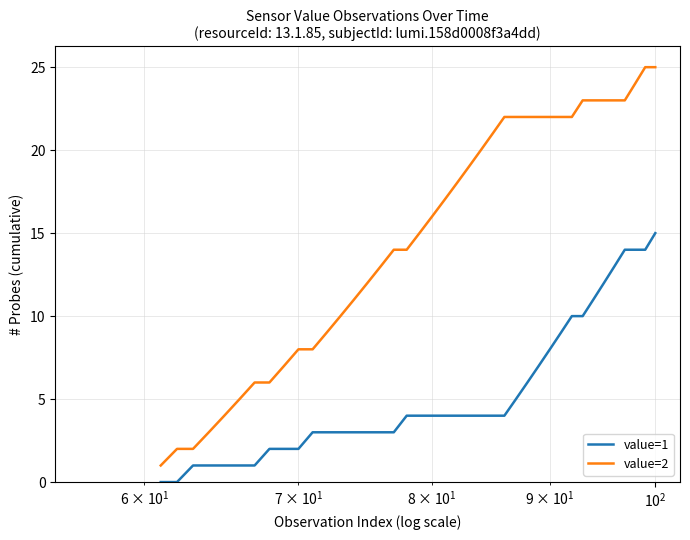

Which series has the widest spread of values?

value=2